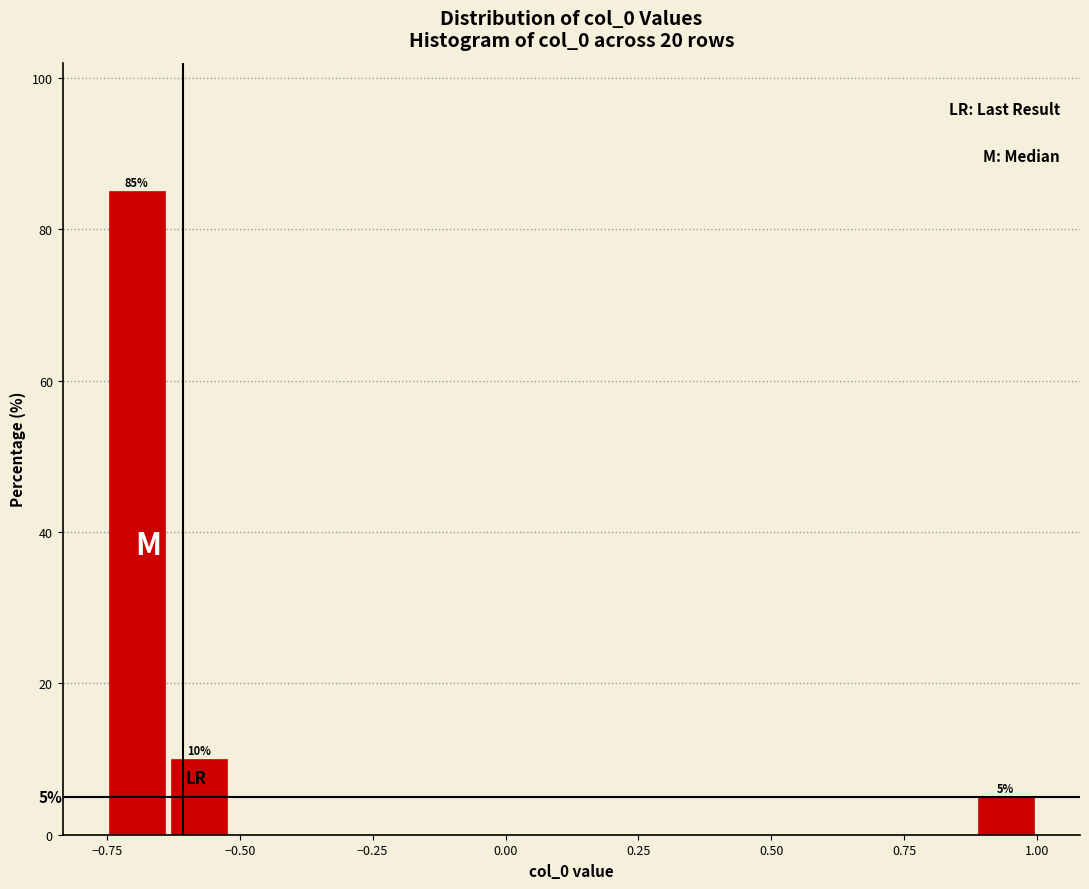

Read against the x-axis, roughly where is the centre of the tallest bar?

-0.70